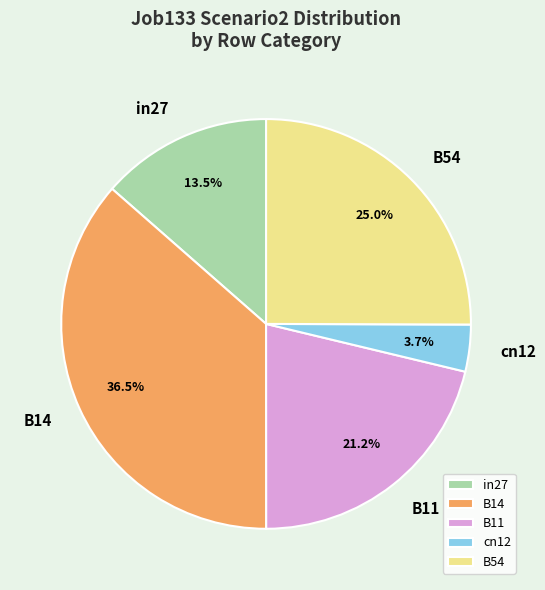

To the nearest percent, what percentage of the pie is B54?

25%